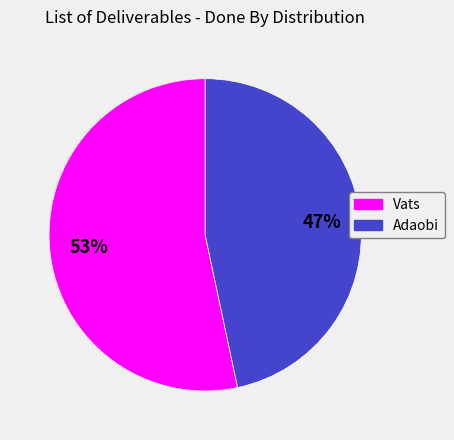

To the nearest percent, what is the combined percentage of Adaobi and Vats?

100%